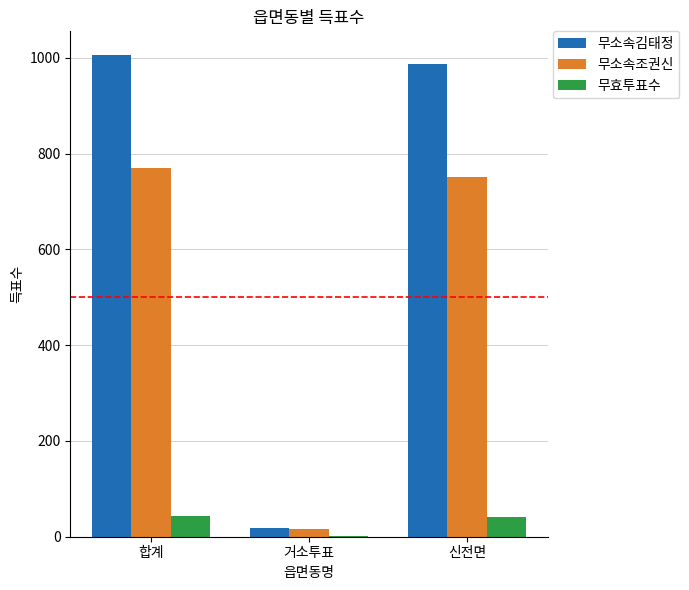

Which series has the largest total across all categories?

무소속김태정